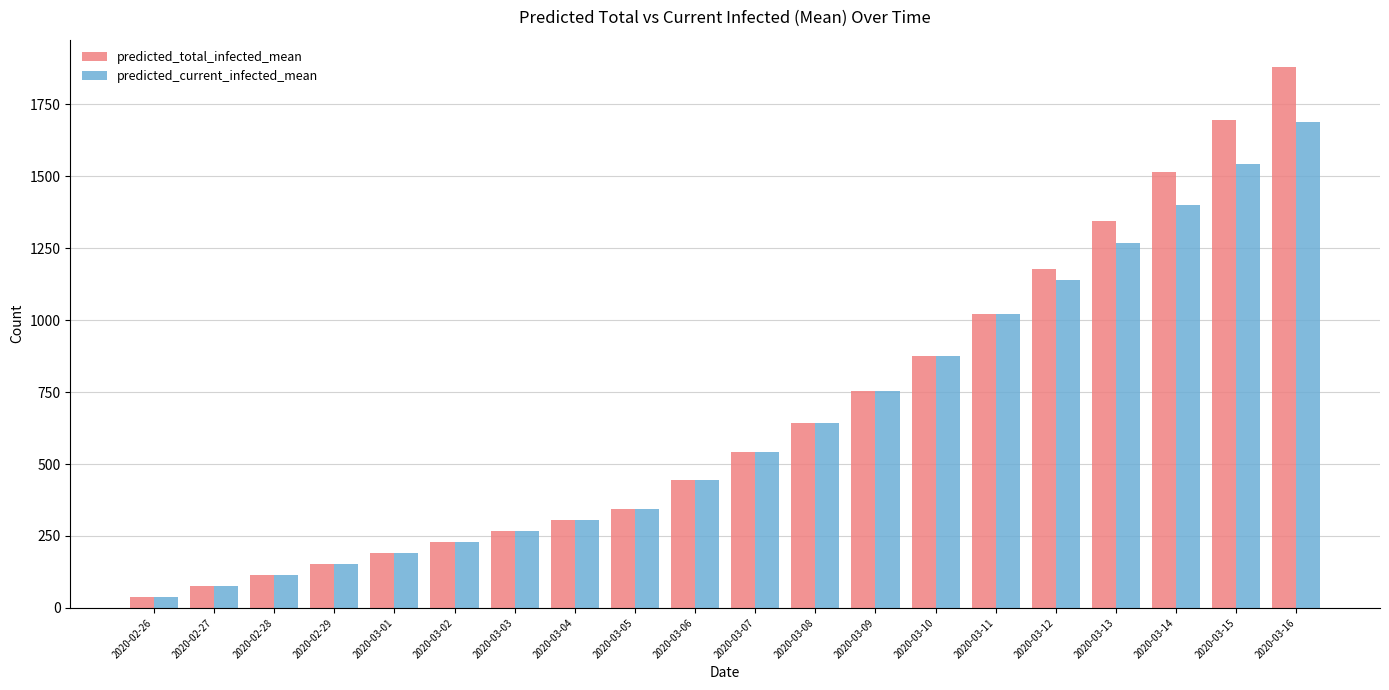

Which series has the widest spread of values?

predicted_total_infected_mean